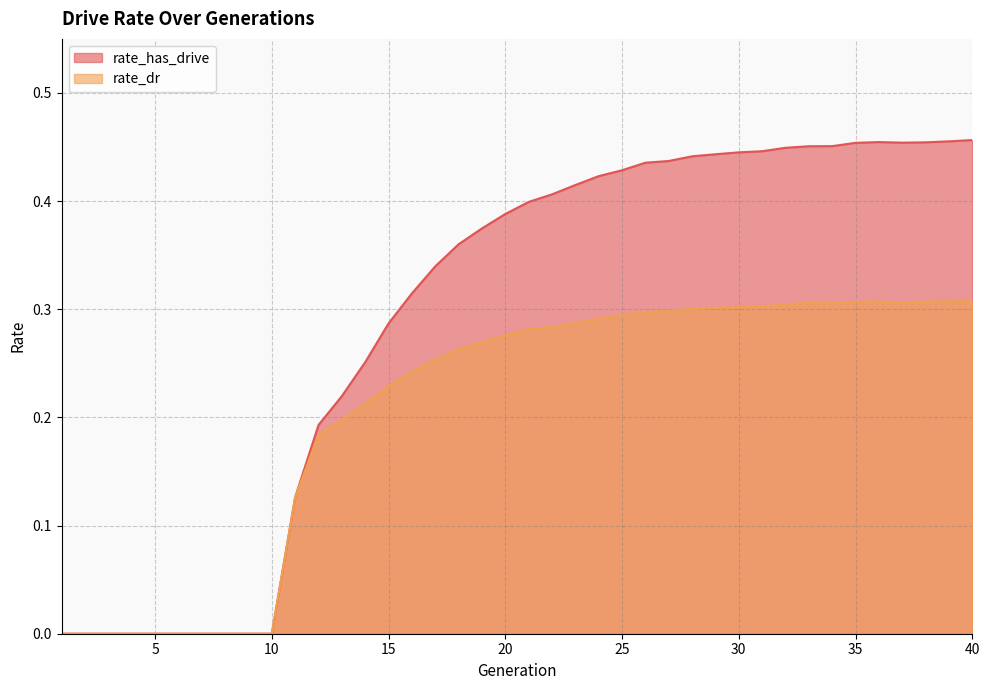

How many interior local valleys does the rate_dr series have?

2